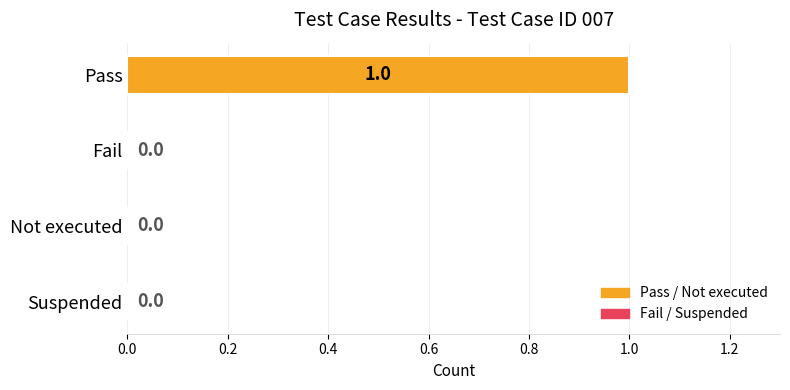

Are the bars horizontal?

Yes